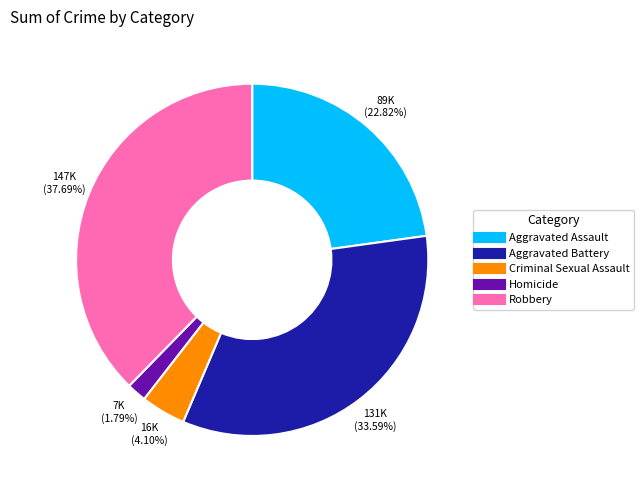

Between Aggravated Battery and Criminal Sexual Assault, which is larger?

Aggravated Battery